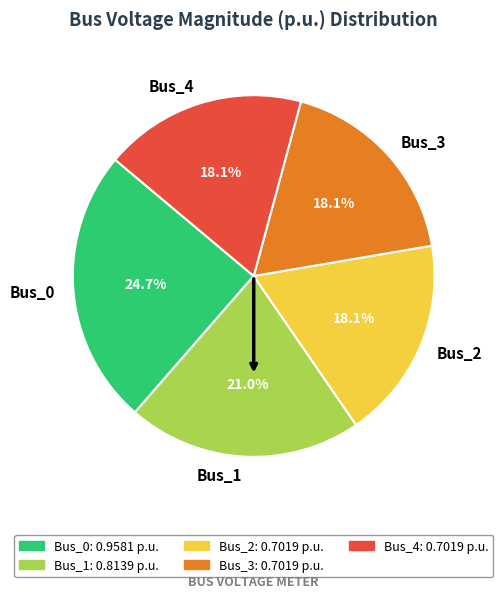

To the nearest percent, what percentage of the pie is Bus_1?

21%